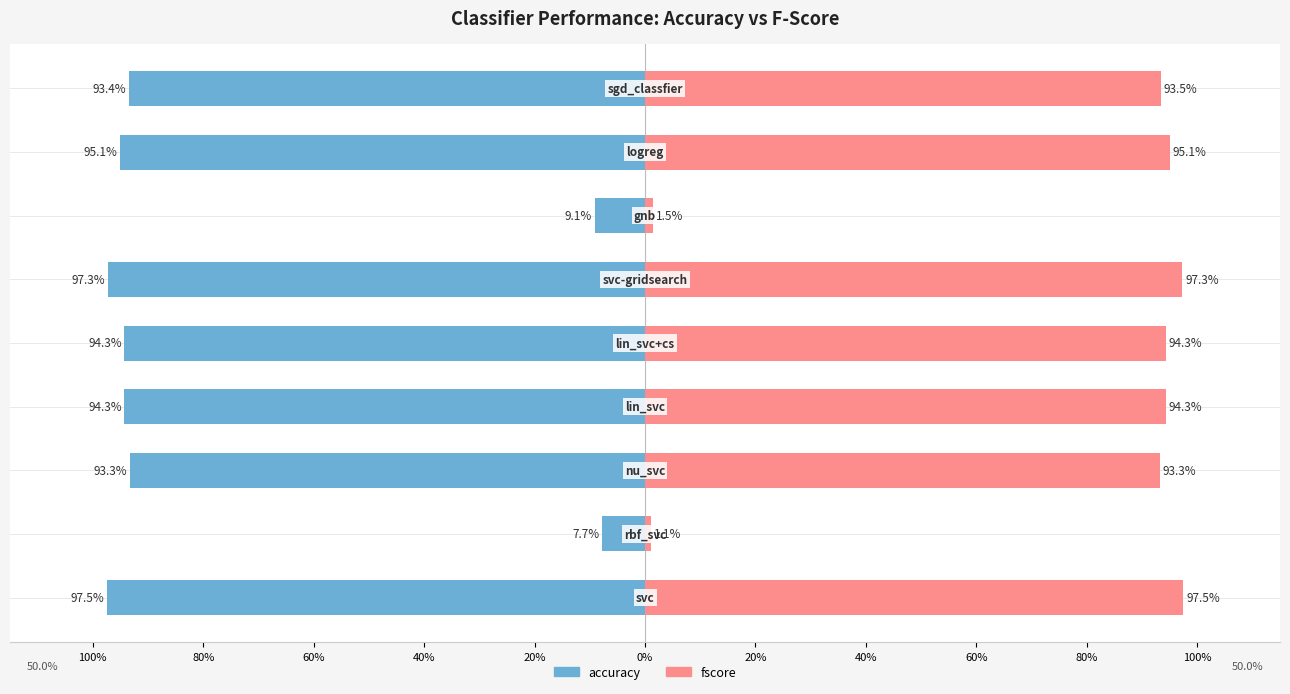

True or false: fscore has a value of 0.0 at 20%.

False